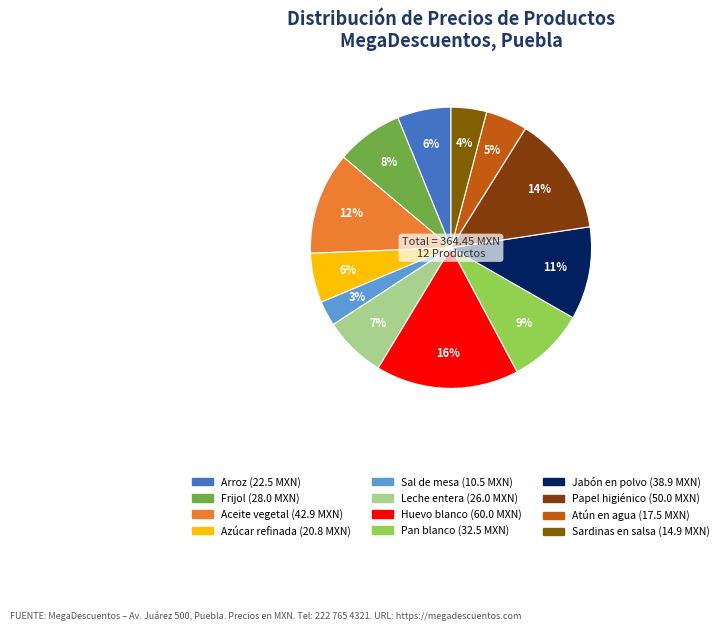

Do Aceite vegetal and Pan blanco together represent more than half of the pie?

No